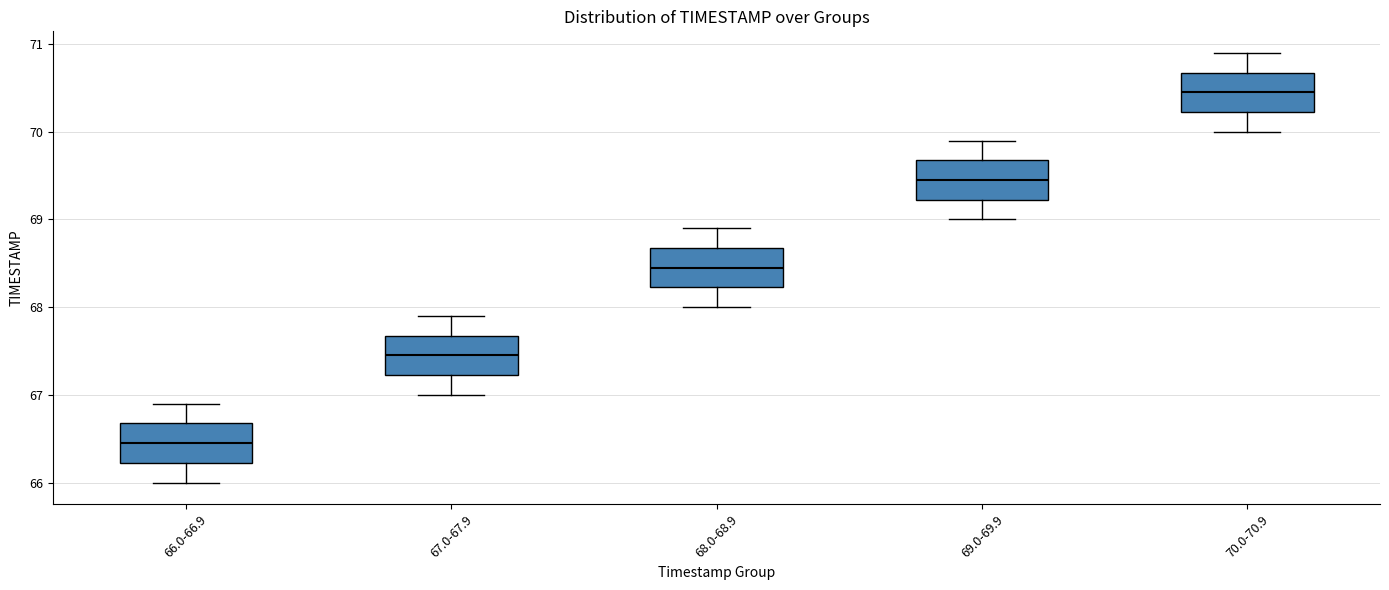

Reading left to right, read every box against the y-axis: the position of its median line, the range the box covers, and the ends of its whiskers. The values are not printed on the chart, so give them approximately, as read against the axis.

66.0-66.9: median 66.5, box 66.2 to 66.7, whiskers 66.0 to 66.9
67.0-67.9: median 67.5, box 67.2 to 67.7, whiskers 67.0 to 67.9
68.0-68.9: median 68.5, box 68.2 to 68.7, whiskers 68.0 to 68.9
69.0-69.9: median 69.5, box 69.2 to 69.7, whiskers 69.0 to 69.9
70.0-70.9: median 70.5, box 70.2 to 70.7, whiskers 70.0 to 70.9